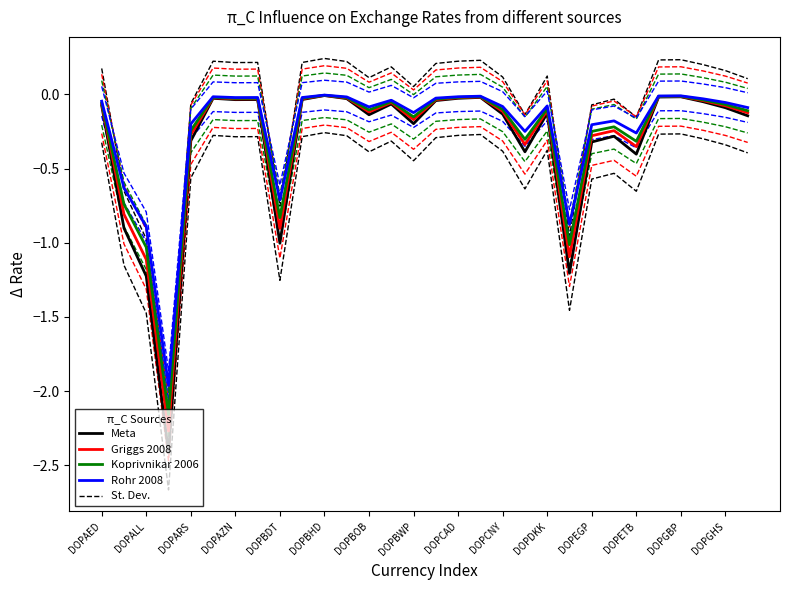

What is the lowest value of the Griggs 2008 series?

-2.3